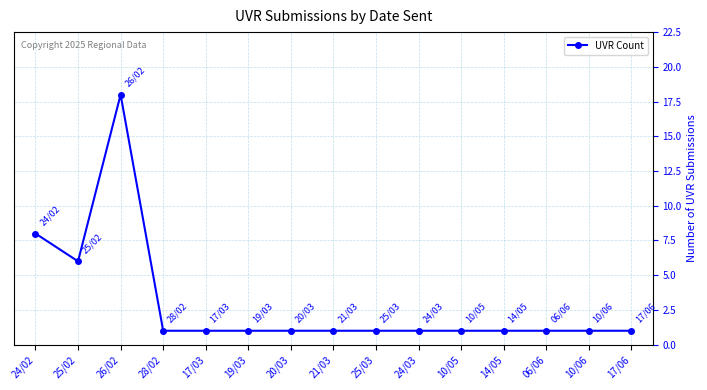

Reading right to left, what are all the values shown in this chart?

1	1	1	1	1	1	1	1	1	1	1	1	18	6	8